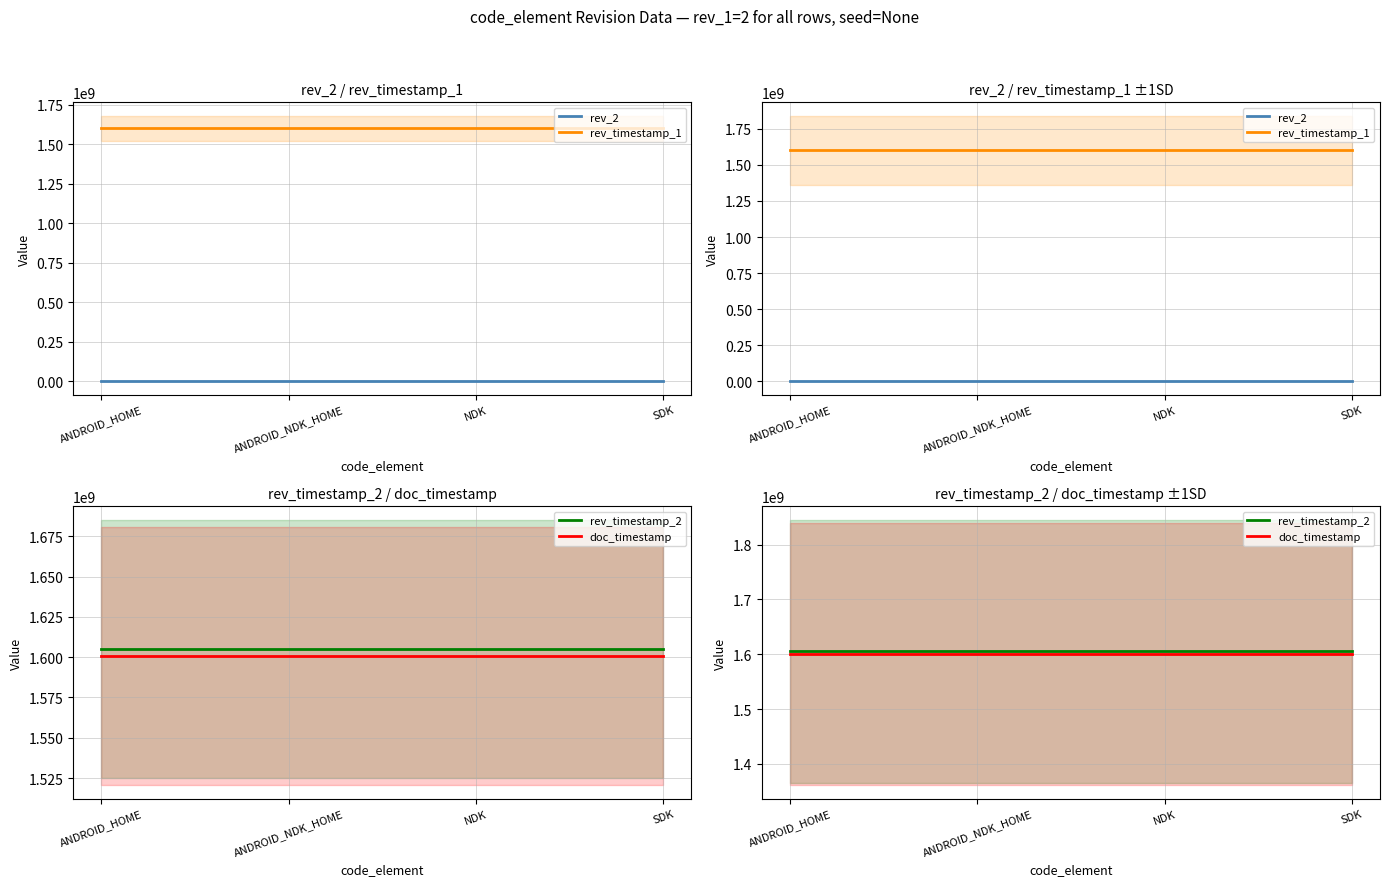

What is the label of the 4th point from the left?

SDK